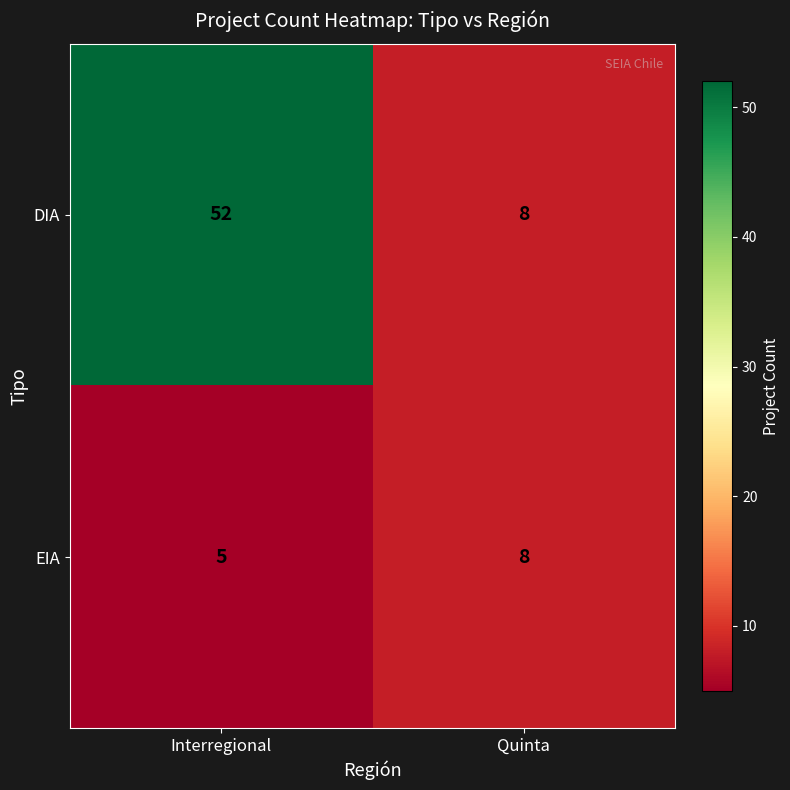

Reading left to right, list all the values displayed in this chart.

DIA: 52	8
EIA: 5	8